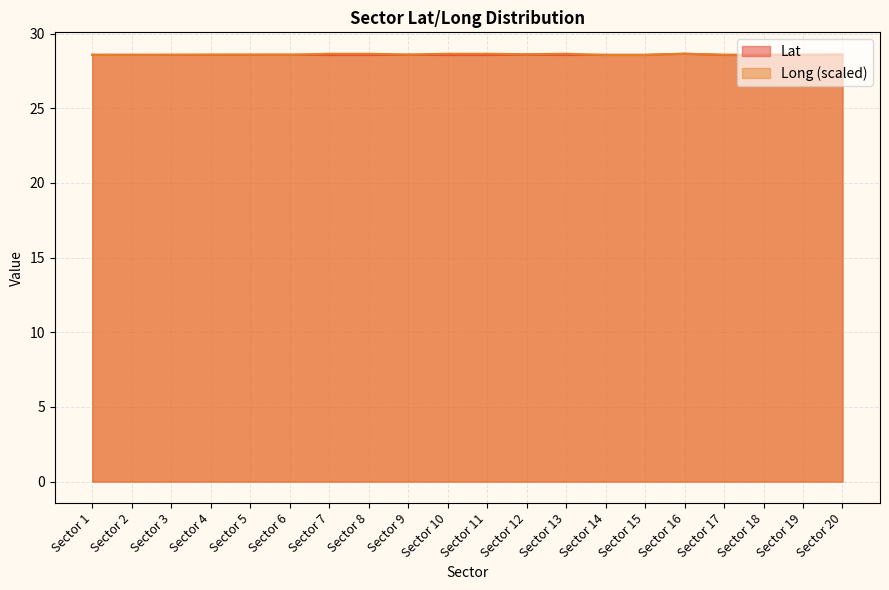

How many times do Lat and Long cross each other?

4